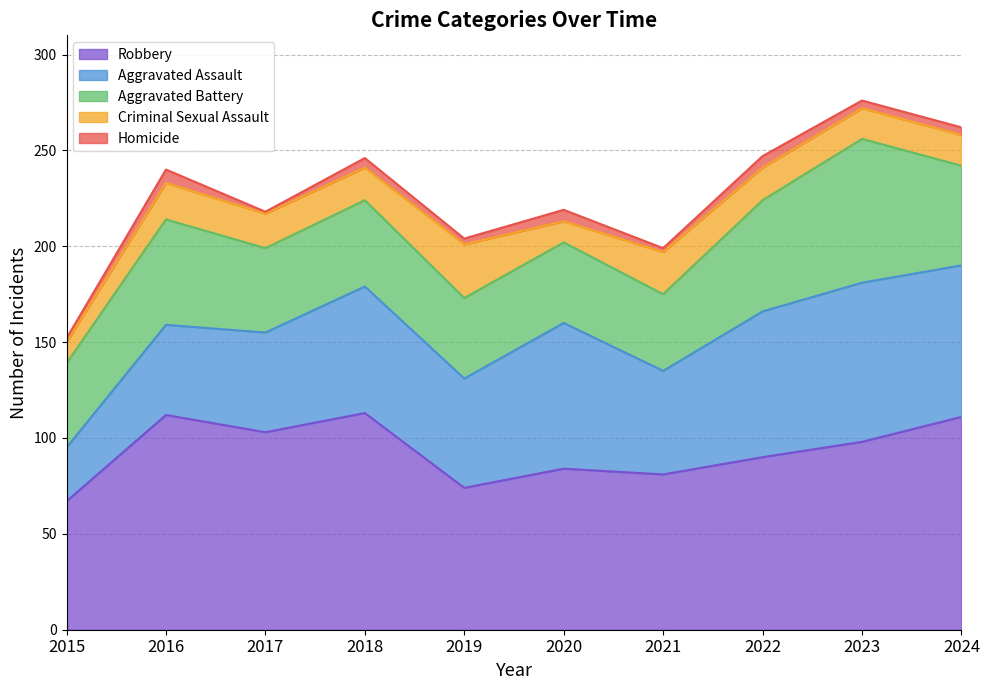

What is the sum of all Robbery values?

933